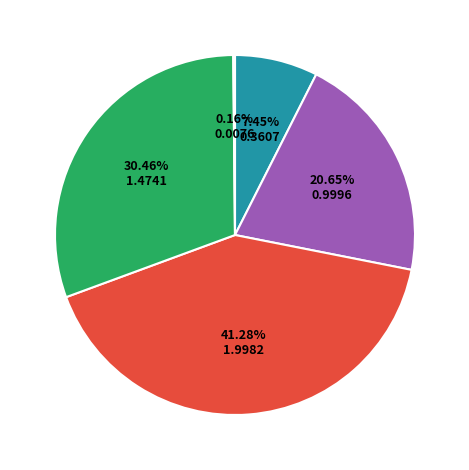

Is there any slice that represents more than half of the pie?

No